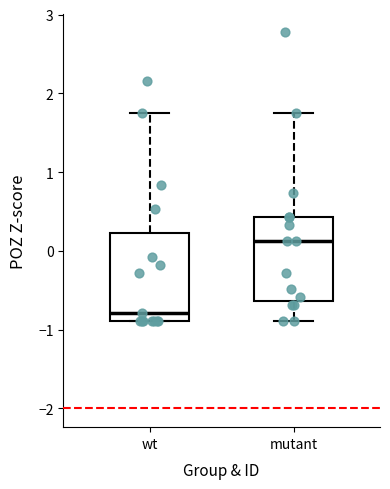

Reading left to right, transcribe this box plot: for each box, give where its median line is, the range the box spans, and where its two whiskers end, as read against the y-axis. The values are not printed on the chart, so give them approximately, as read against the axis.

wt: median -0.8, box -0.9 to 0.2, whiskers -0.9 to 1.8
mutant: median 0.1, box -0.6 to 0.4, whiskers -0.9 to 1.8